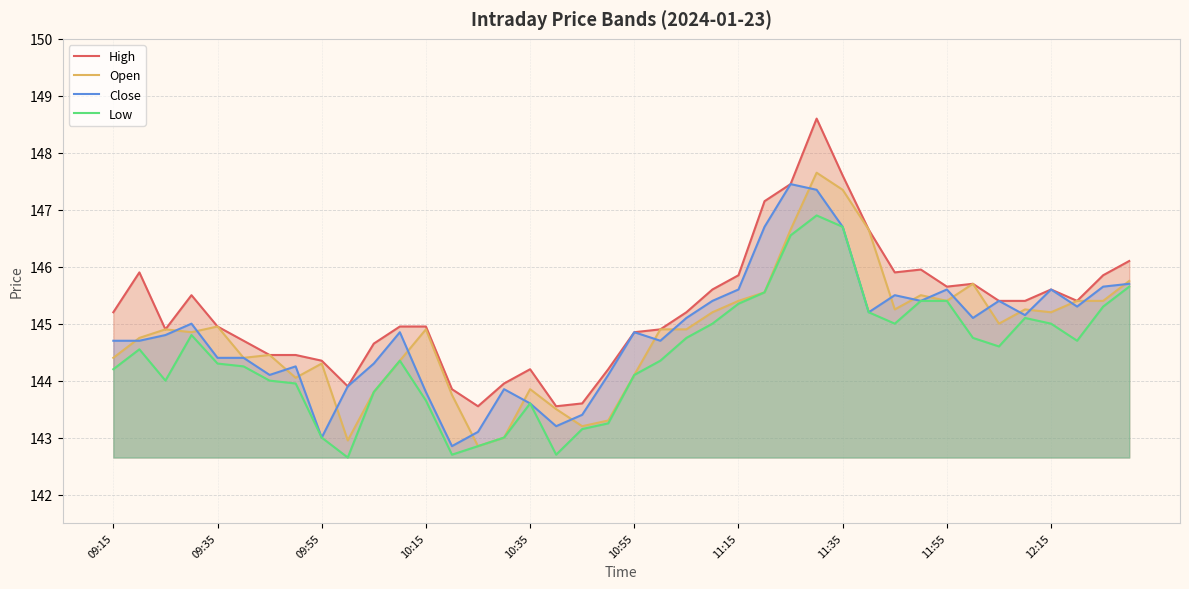

How many interior local peaks does the Open series have?

10